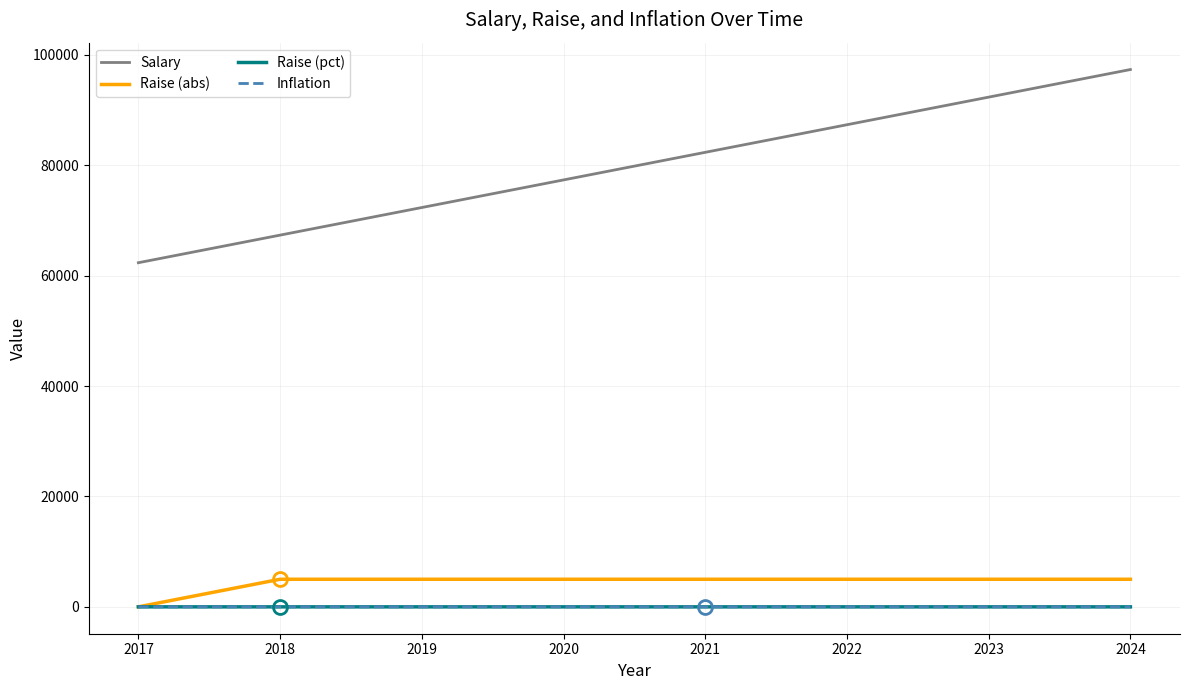

What is the greatest value displayed?

97347.2